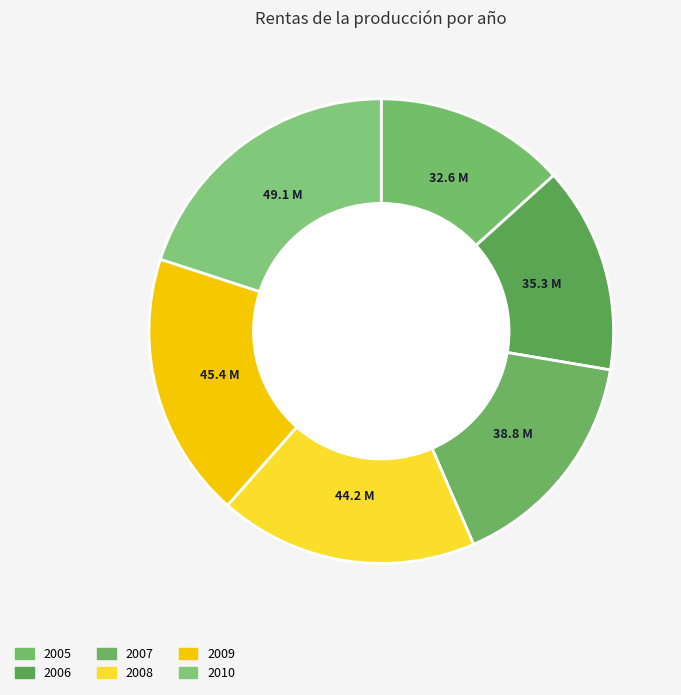

What percentage is the 2008 slice, to the nearest percent?

18%